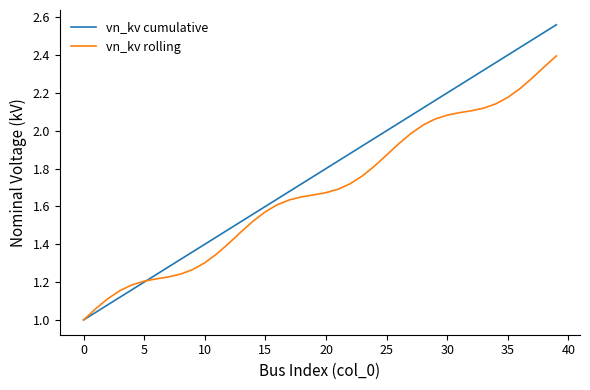

Which series has the largest total across all categories?

vn_kv cumulative